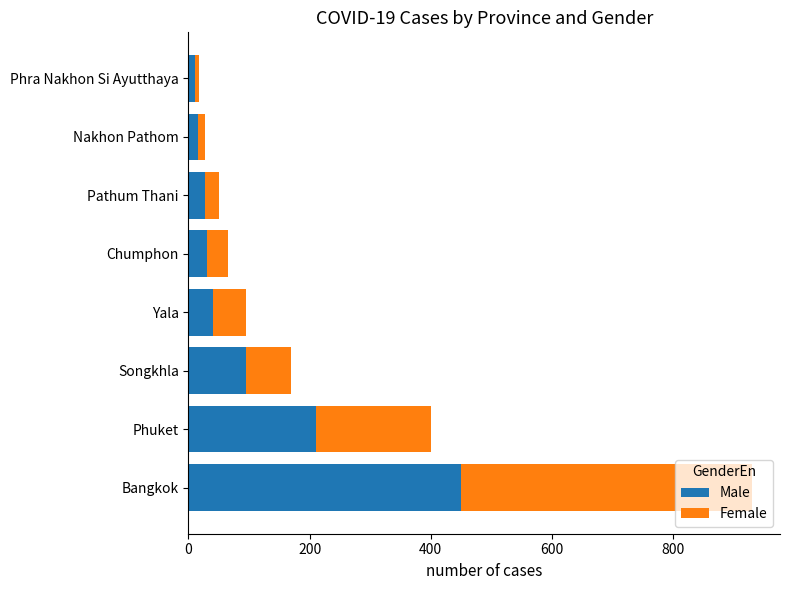

How many categories are shown in the chart?

8